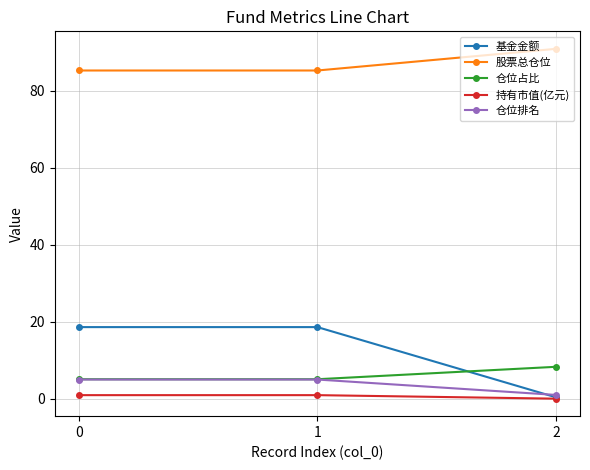

Is the value of 股票总仓位 at 0 greater than the value of 仓位排名 at 2?

Yes